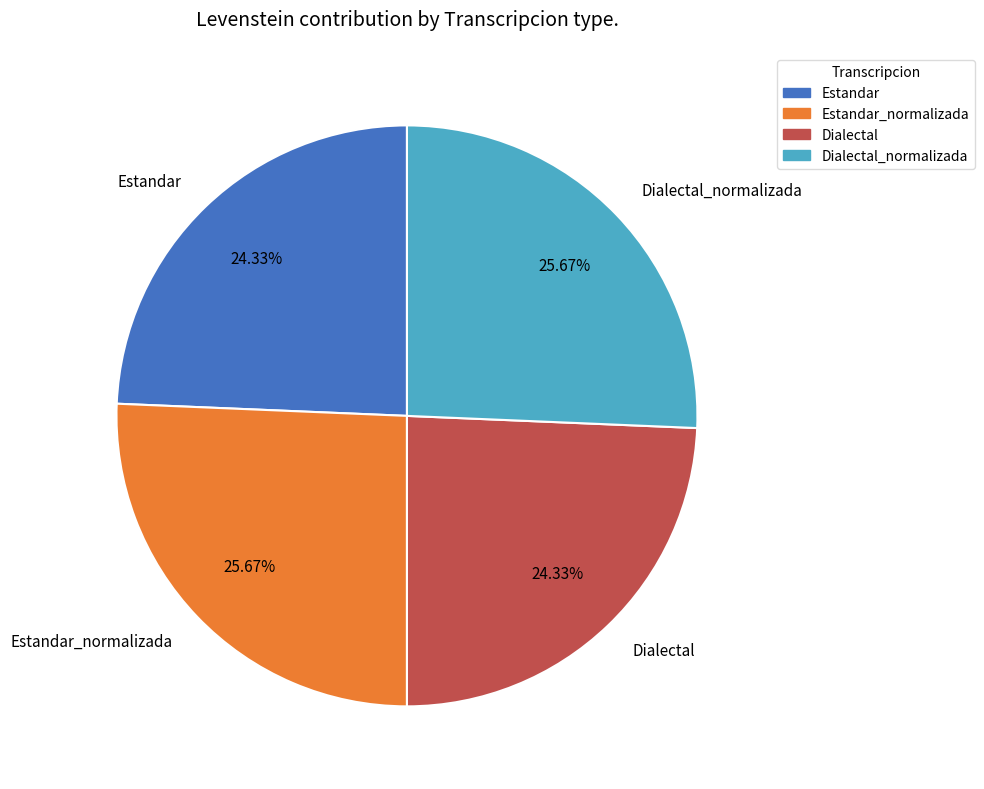

Combined, what portion of the pie is Estandar and Dialectal?

48.7%